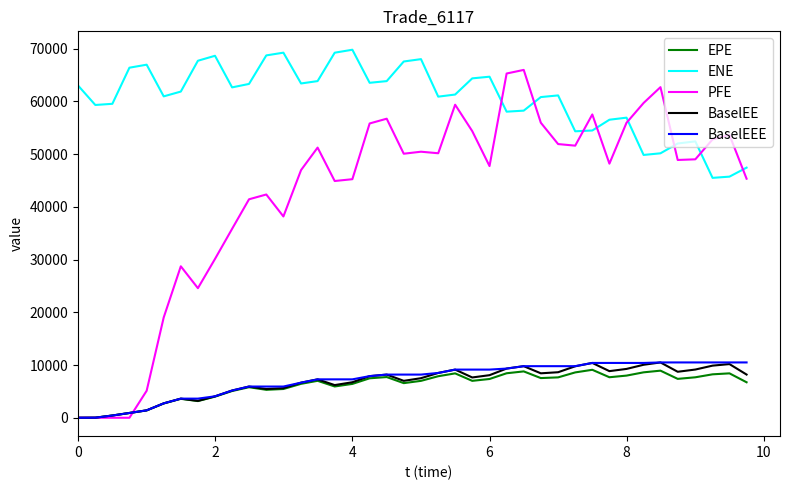

What is the maximum value for BaselEEE?

10492.1